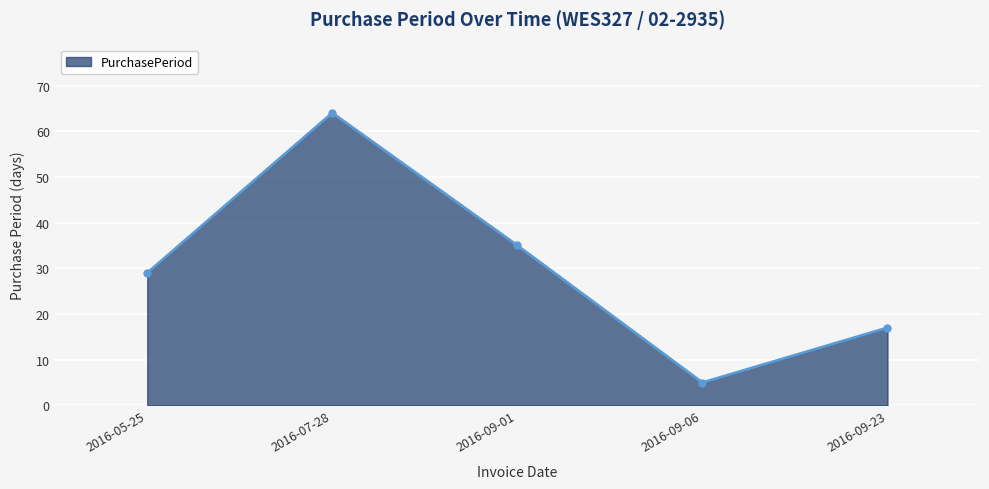

What is the change in value from 2016-05-25 to 2016-09-01?

+6